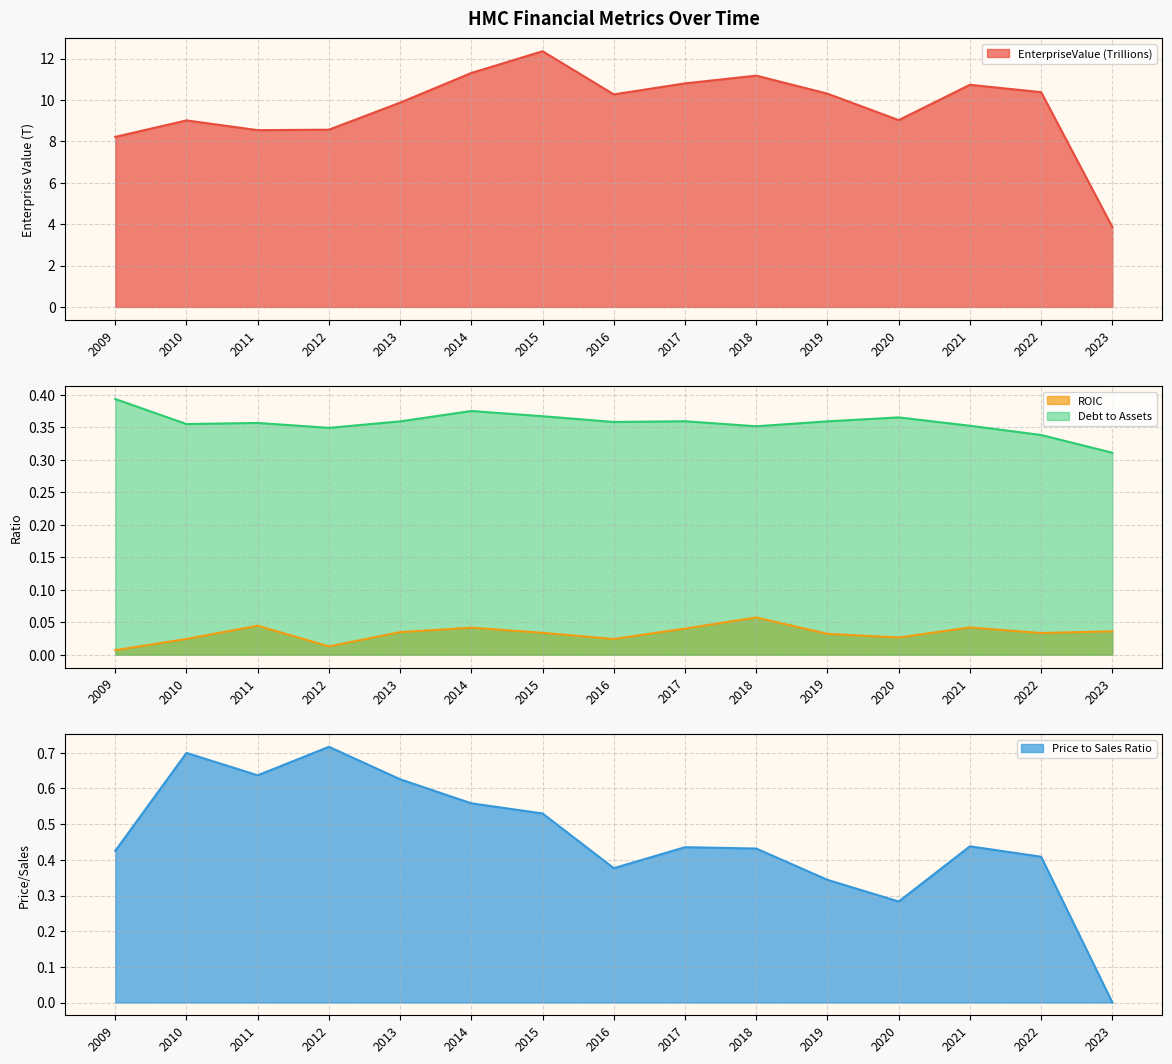

What is the lowest value of the EnterpriseValue series?

3.9